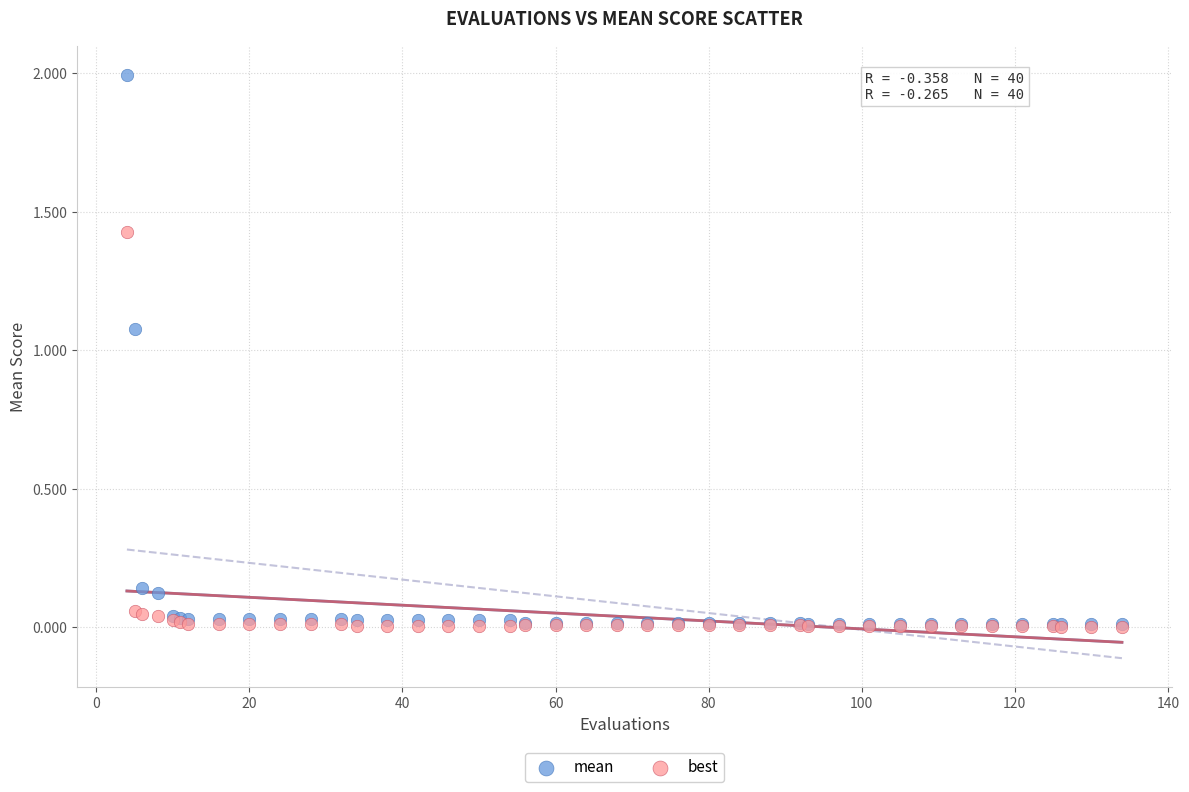

What are all the series names shown in the legend?

mean, best